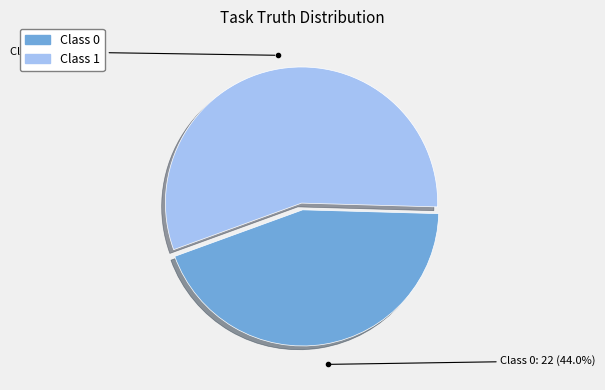

Is there a majority slice in this chart?

Yes